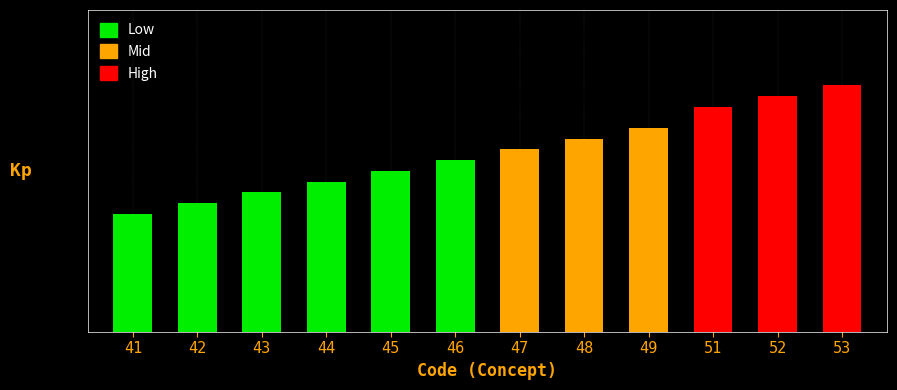

At which category does the chart reach its minimum across all series?

41